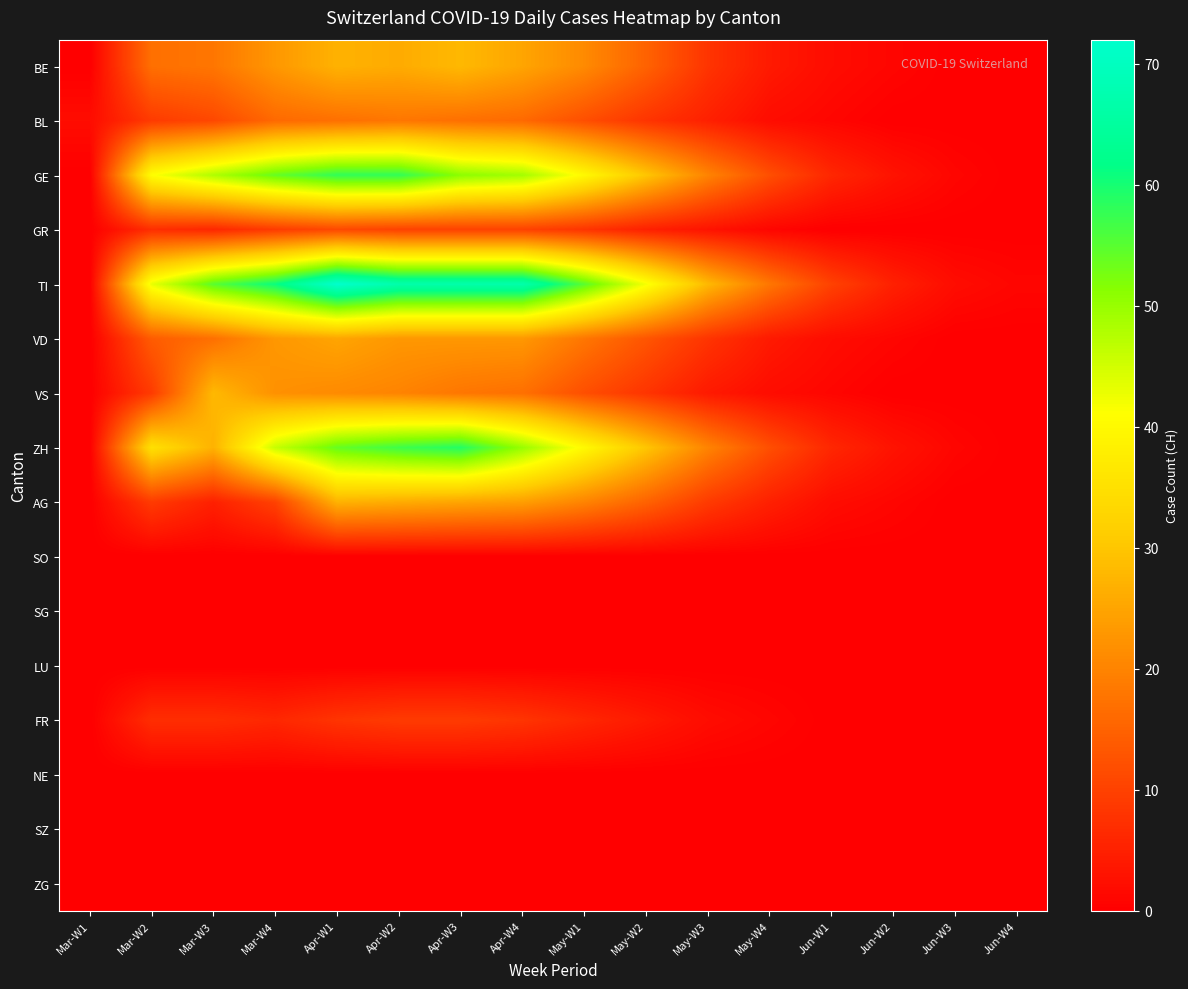

Rank the series at Mar-W3 from highest to lowest value.

TI, GE, VS, ZH, BE, VD, BL, FR, GR, AG, SO, SG, LU, NE, SZ, ZG